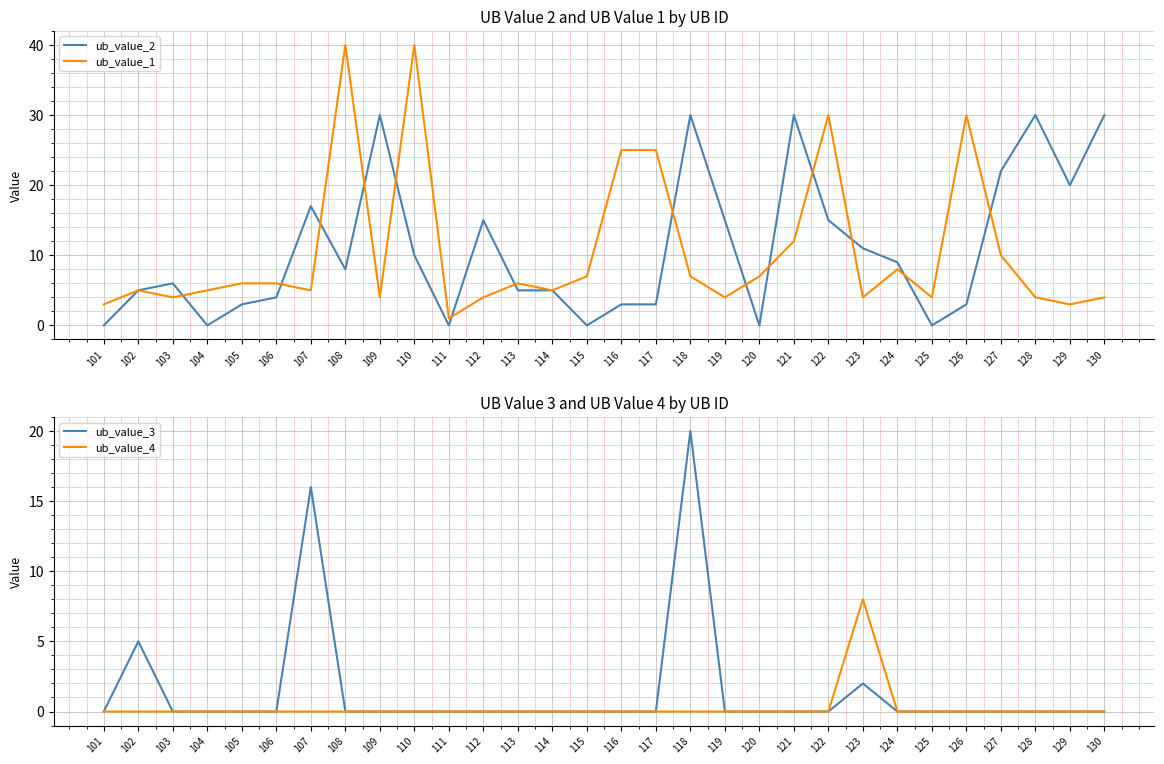

How many lines are shown in the chart?

4